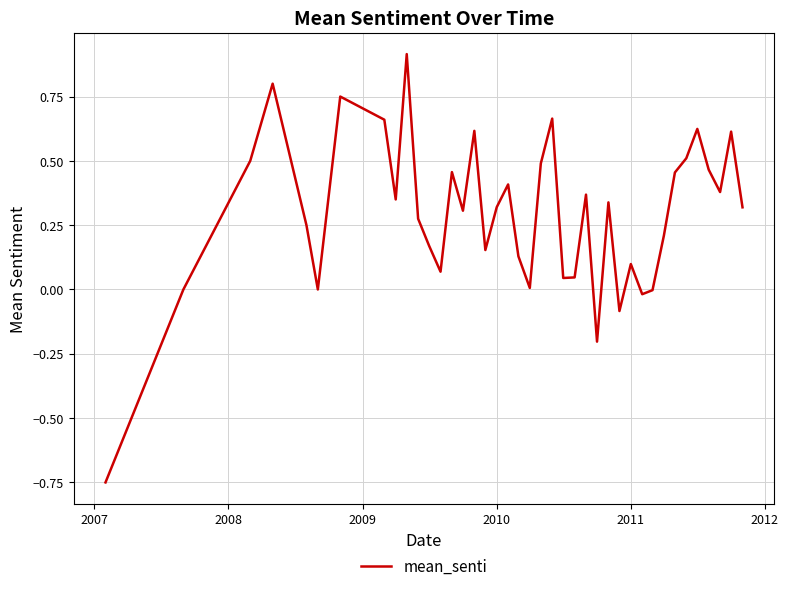

How many interior local peaks (higher than both neighbors) does the data have?

12